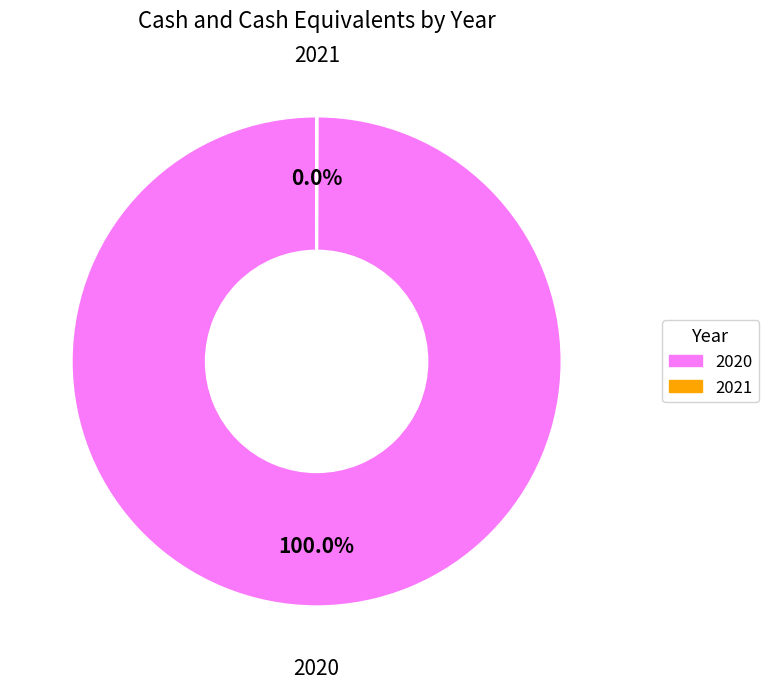

Which category has the biggest portion of the pie?

2020